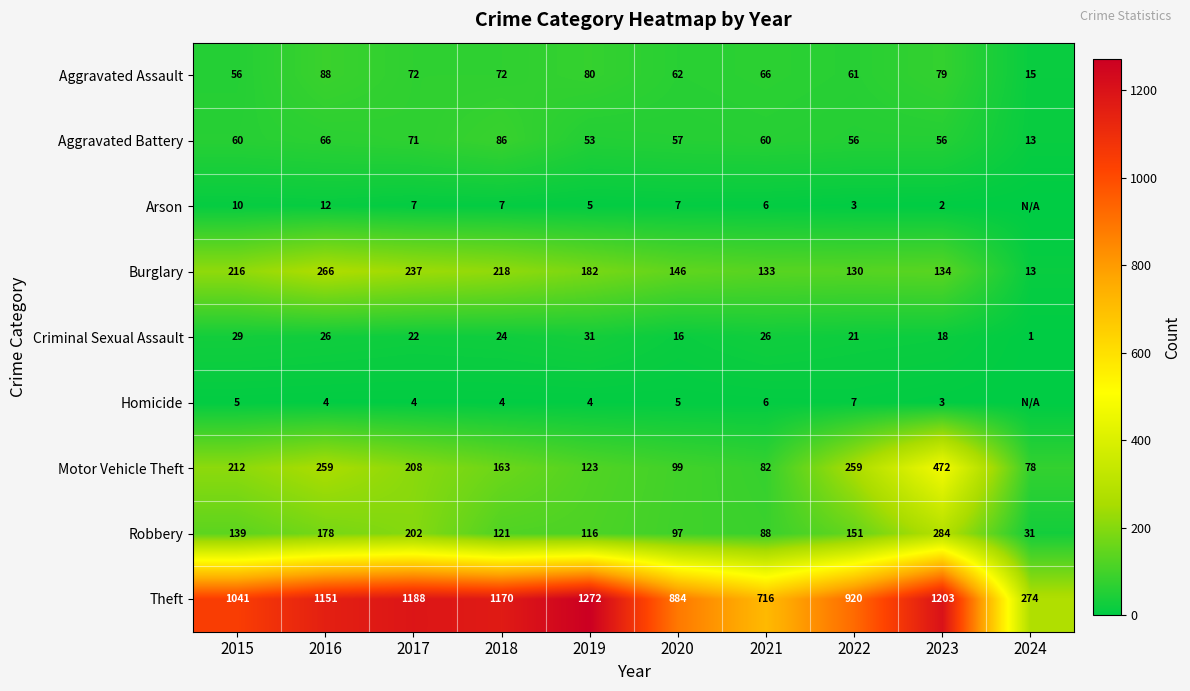

At which category is the sum across all series the highest?

2023